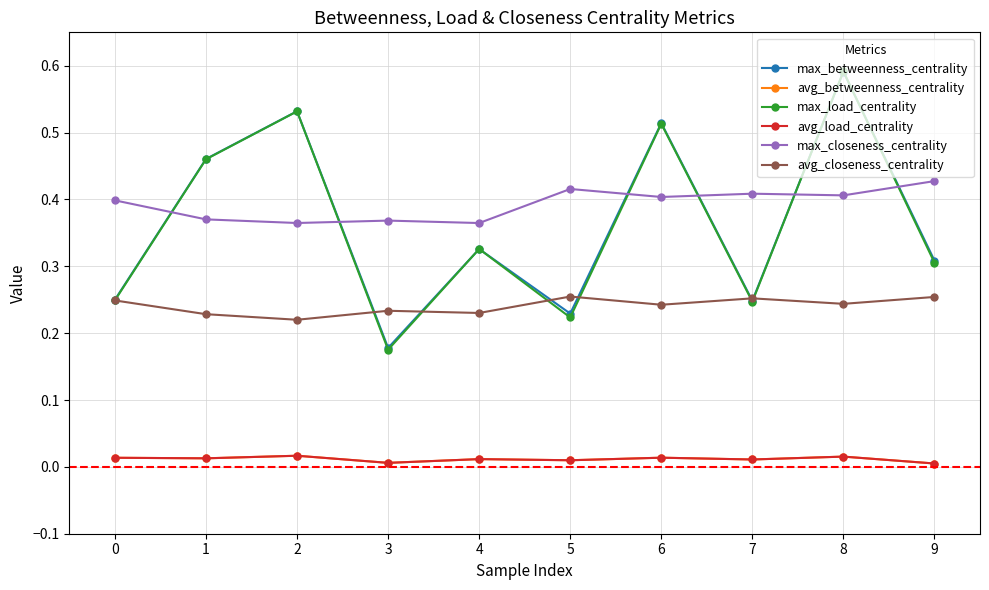

True or false: avg_betweenness_centrality has more than 1 interior local peaks.

True